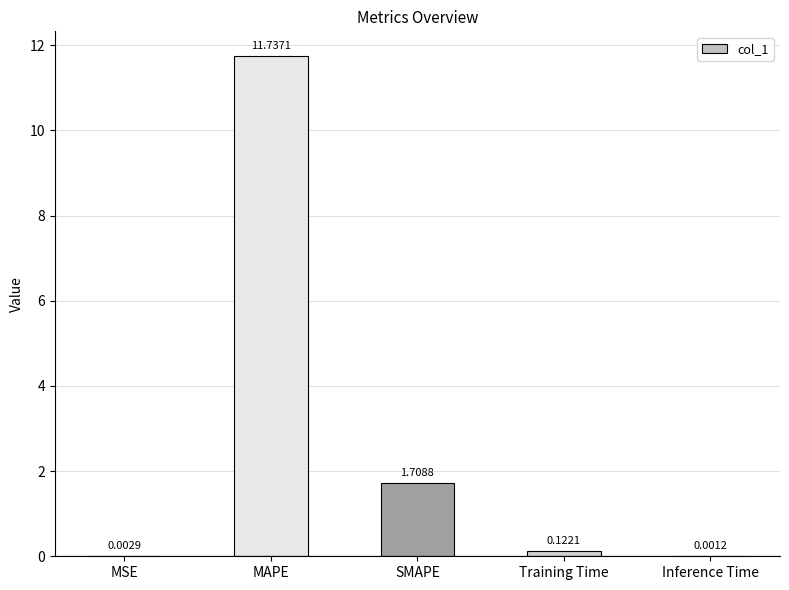

Where is the data nearest to the value 5?

SMAPE